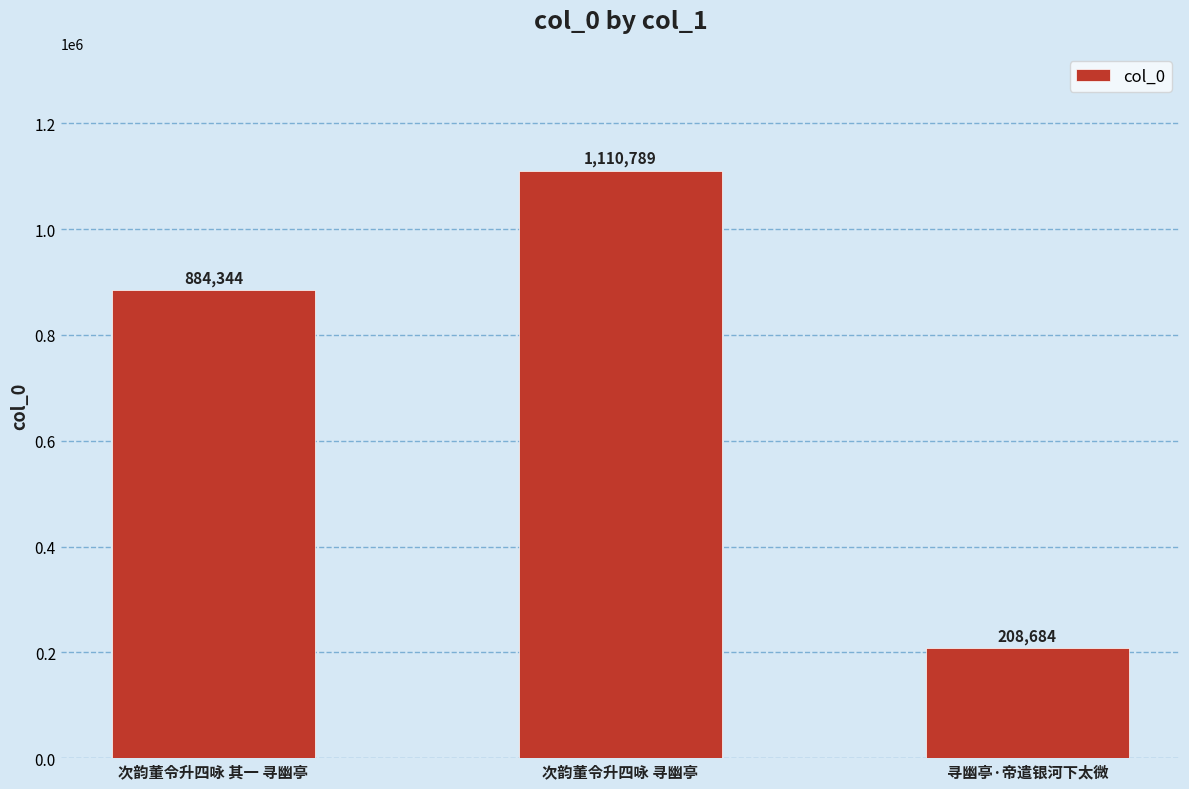

What is the difference between the maximum and minimum values?

902105